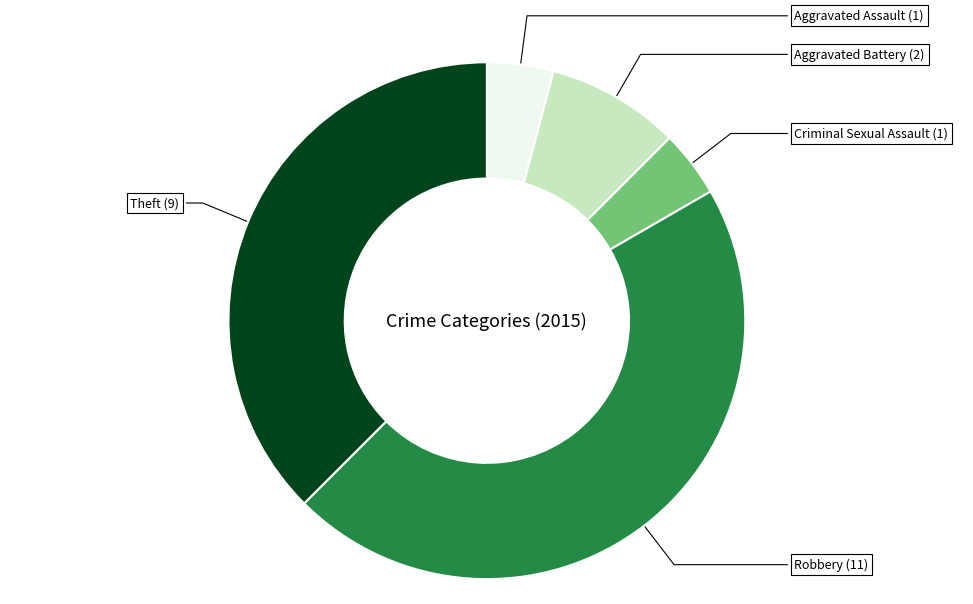

What is the largest slice in the pie chart?

Robbery